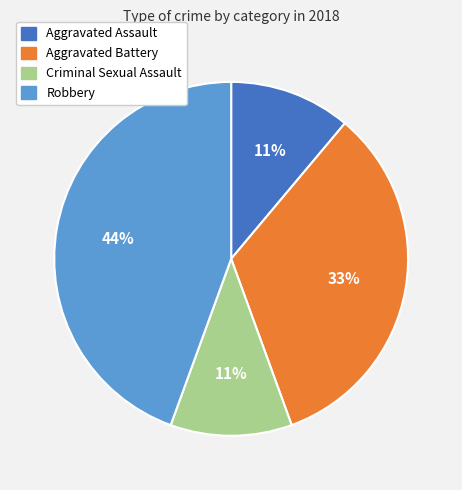

Is it true that Aggravated Assault is 11% of the pie?

True